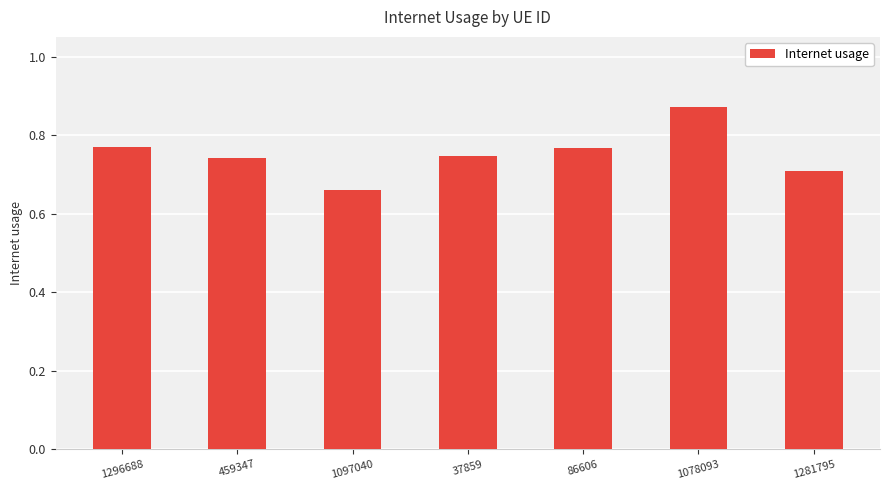

Which category has the lowest value across all series?

1097040